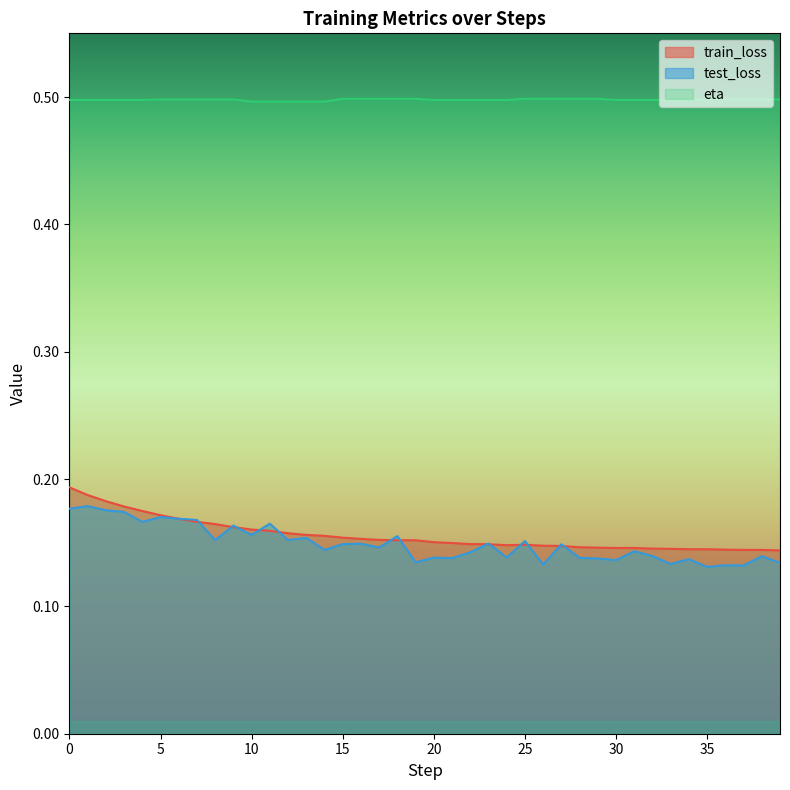

At how many categories does at least one series exceed 0?

40